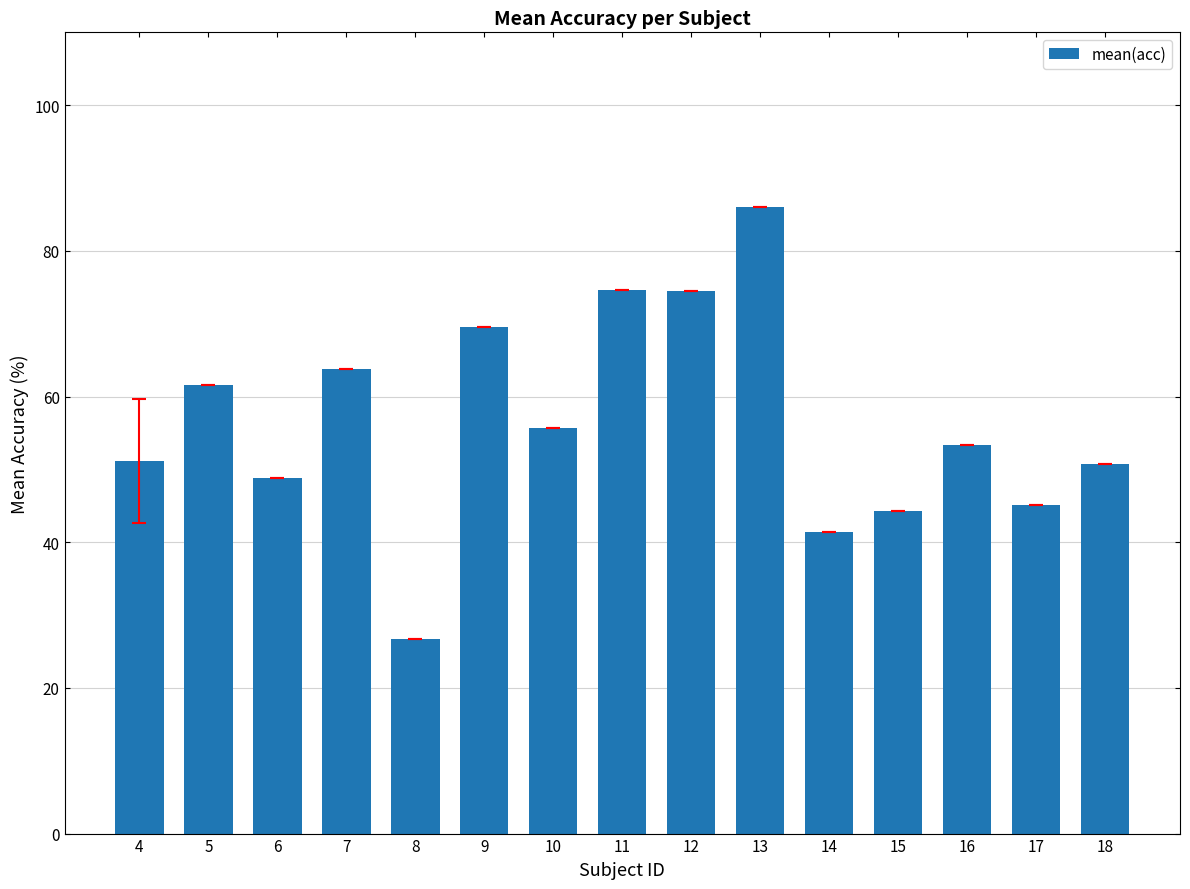

What is the difference between the maximum and minimum values?

59.3